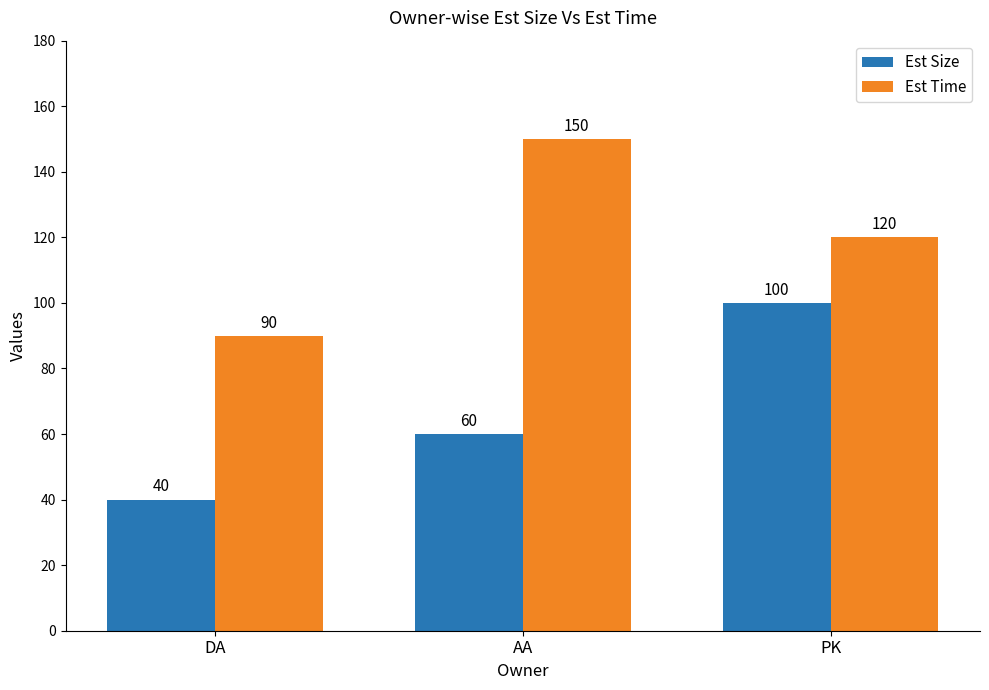

How many groups of bars are there?

3